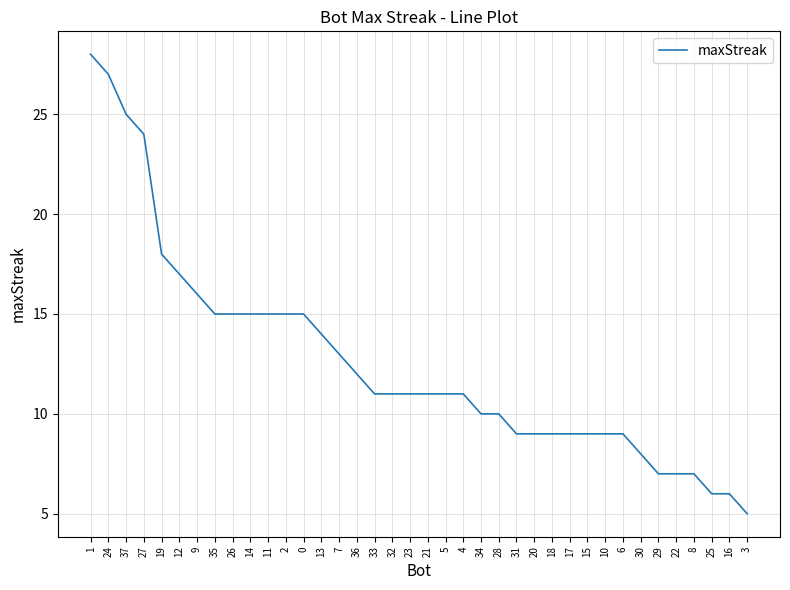

What is the change in value from 24 to 30?

-19